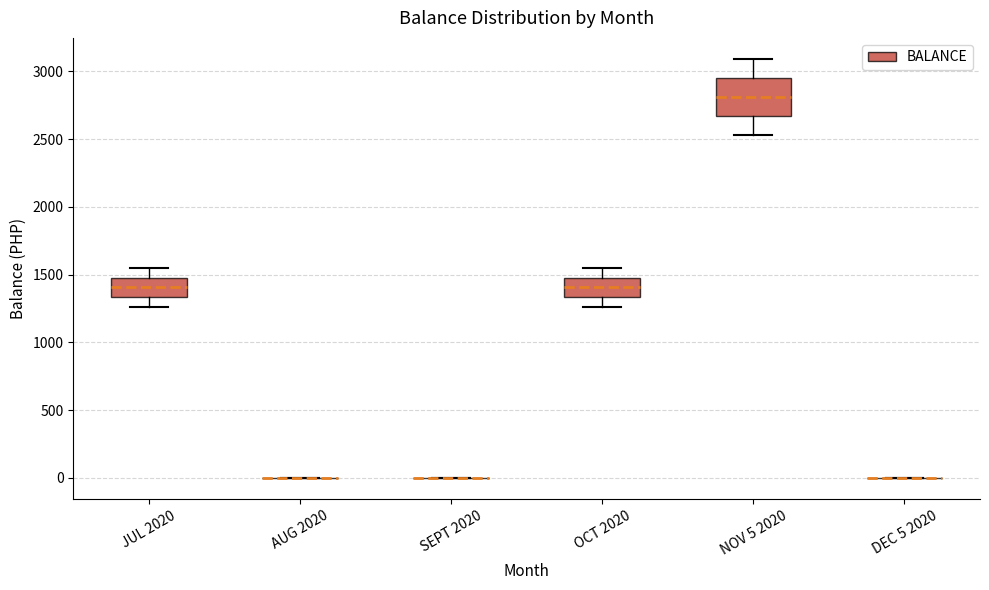

Reading left to right, read every box against the y-axis: the position of its median line, the range the box covers, and the ends of its whiskers. The values are not printed on the chart, so give them approximately, as read against the axis.

JUL 2020: median 1400, box 1350 to 1500, whiskers 1250 to 1550
AUG 2020: box collapsed to a line at 0, whiskers 0 to 0
SEPT 2020: box collapsed to a line at 0, whiskers 0 to 0
OCT 2020: median 1400, box 1350 to 1500, whiskers 1250 to 1550
NOV 5 2020: median 2800, box 2650 to 2950, whiskers 2550 to 3100
DEC 5 2020: box collapsed to a line at 0, whiskers 0 to 0